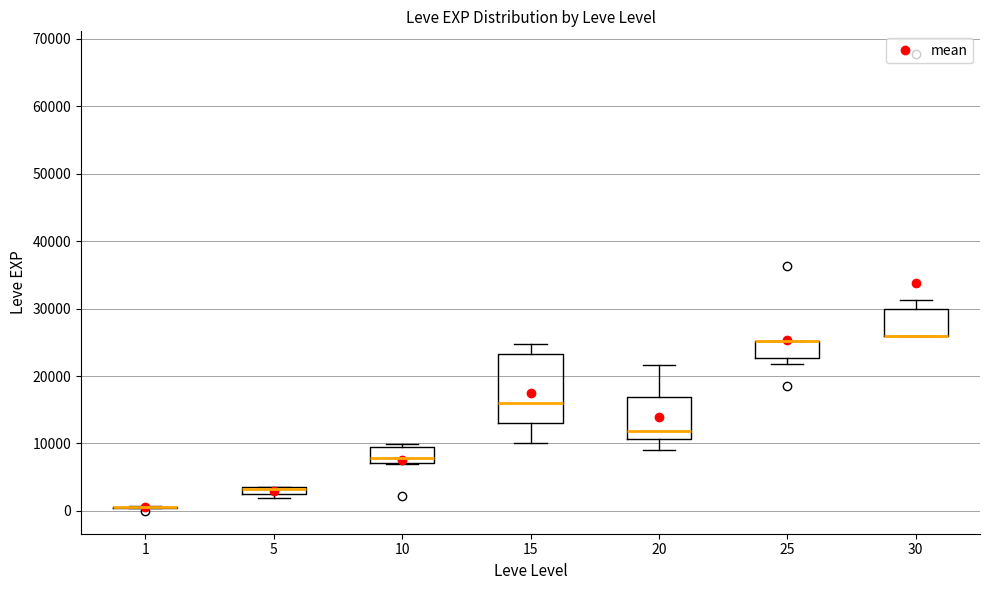

Comparing the boxes themselves (not the whiskers), which one is the tallest?

15